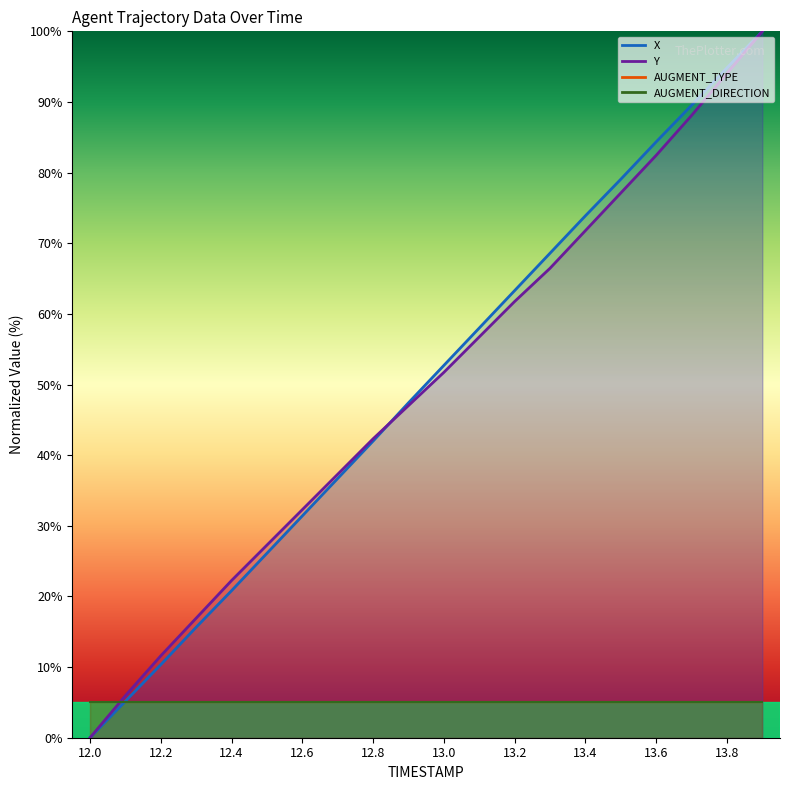

Read the X value at 12.7.

36.7